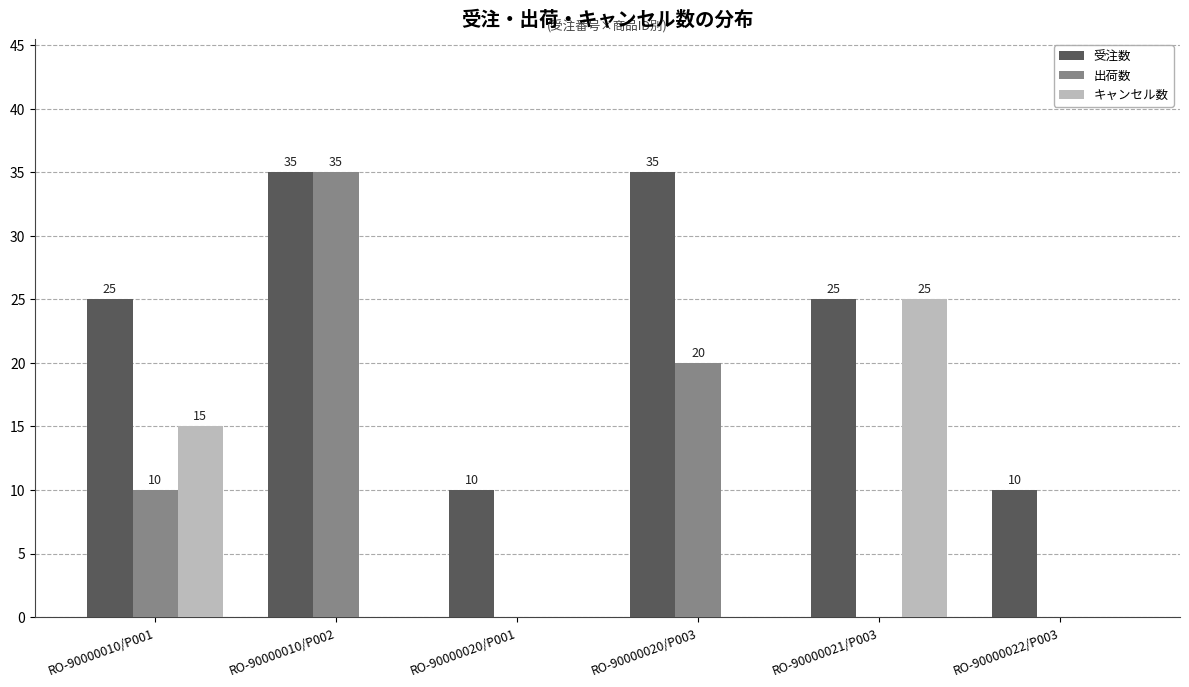

Reading left to right, extract all data points from this chart.

受注数: 25	35	10	35	25	10
出荷数: 10	35	0	20	0	0
キャンセル数: 15	0	0	0	25	0